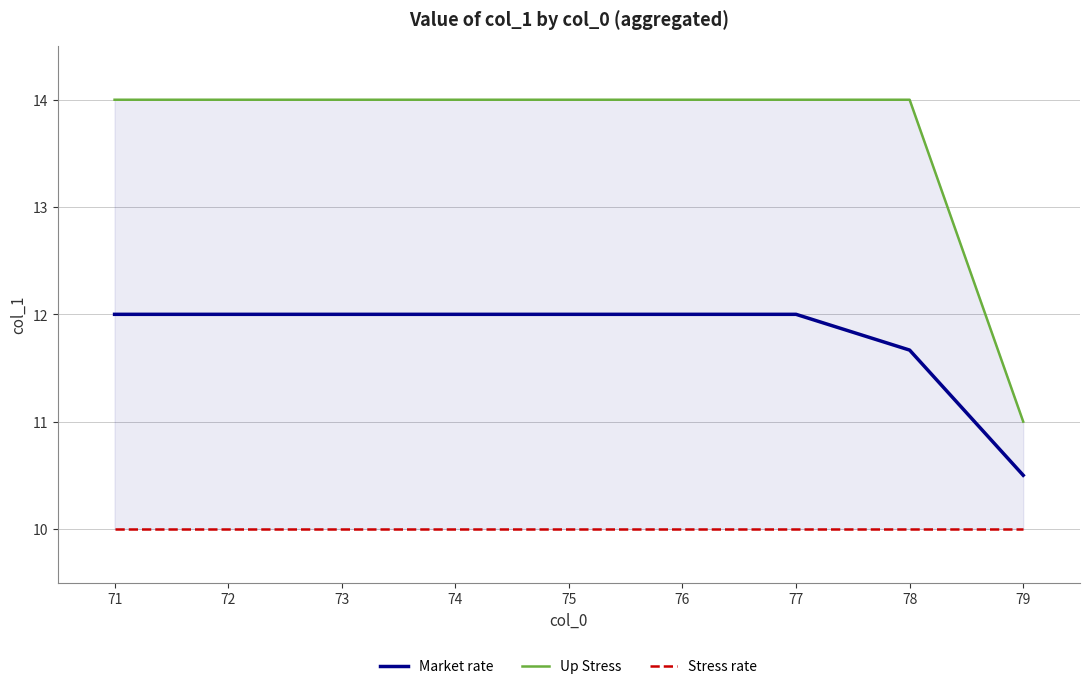

Does the chart have visible grid lines?

Yes